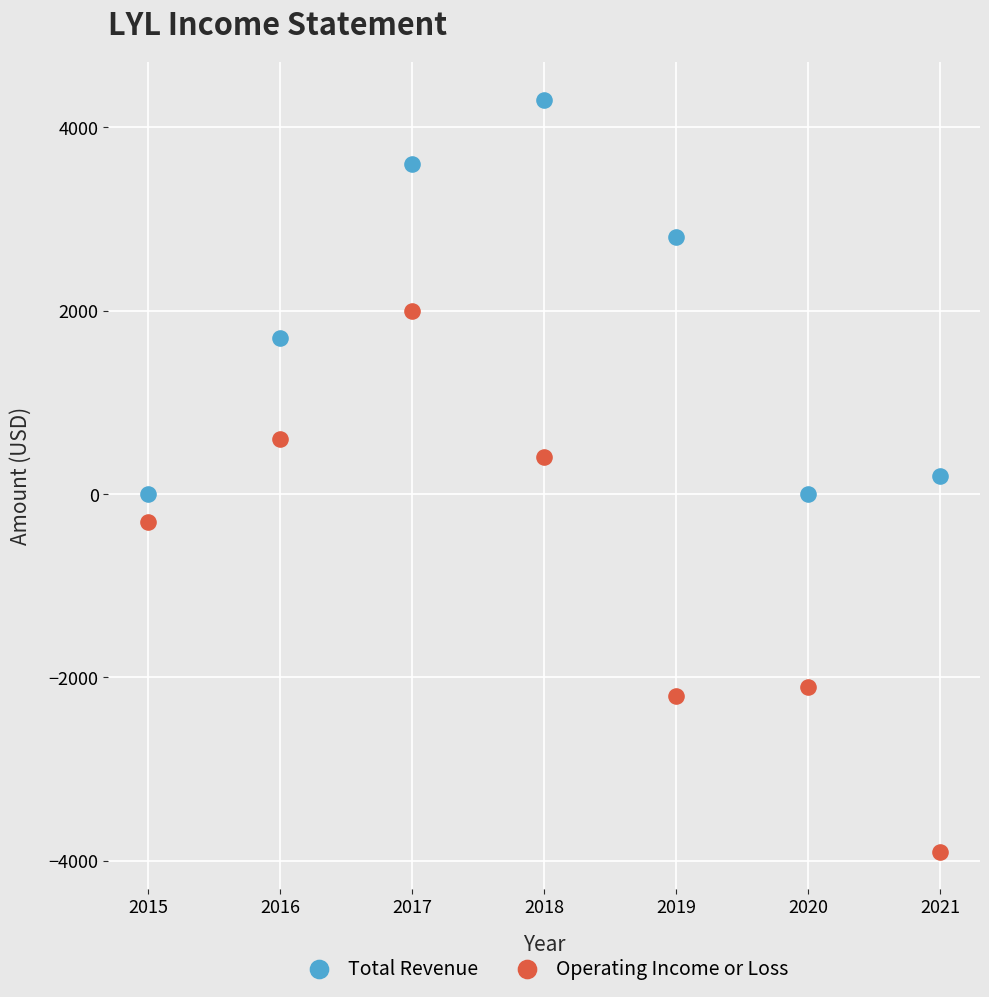

Across all data points, what is the range of X values (max minus min)?

6